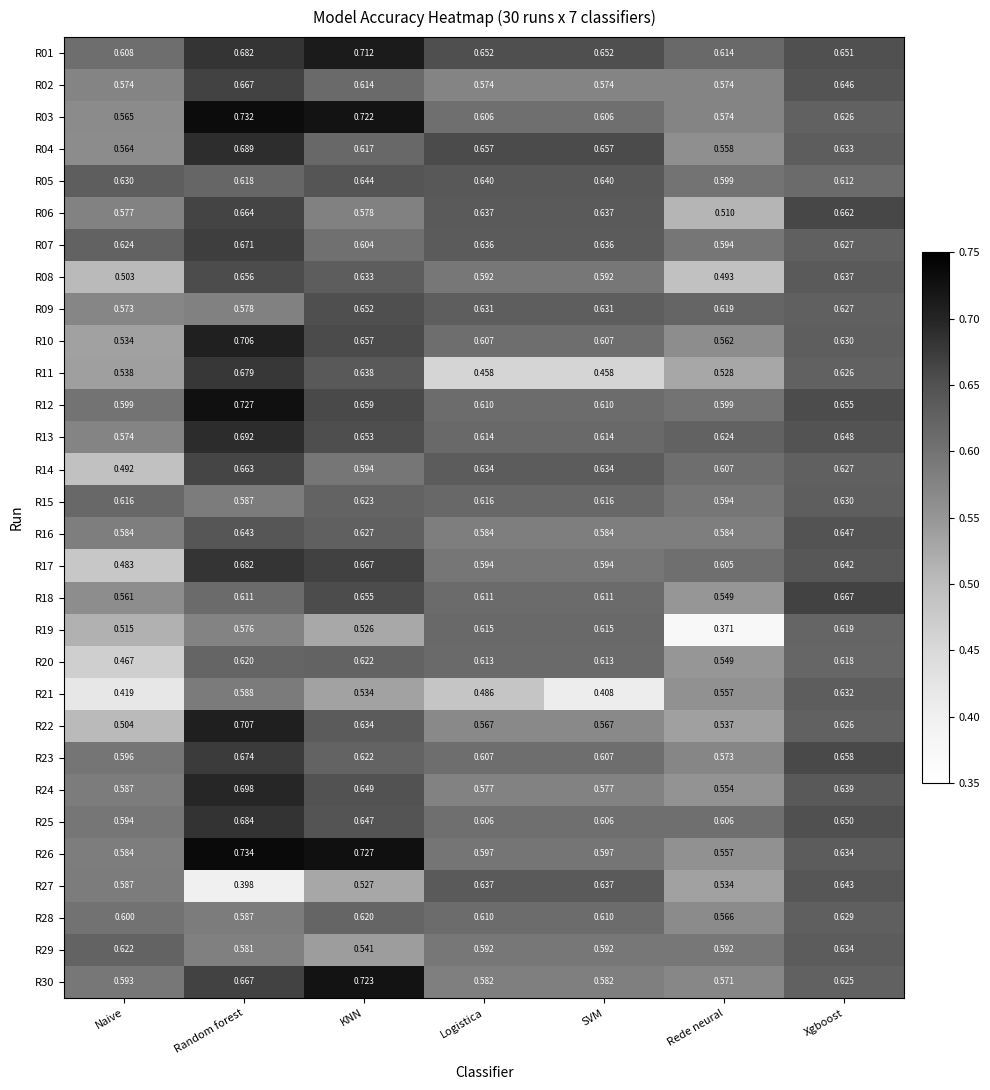

Where is R06 nearest to the value 0?

Rede neural